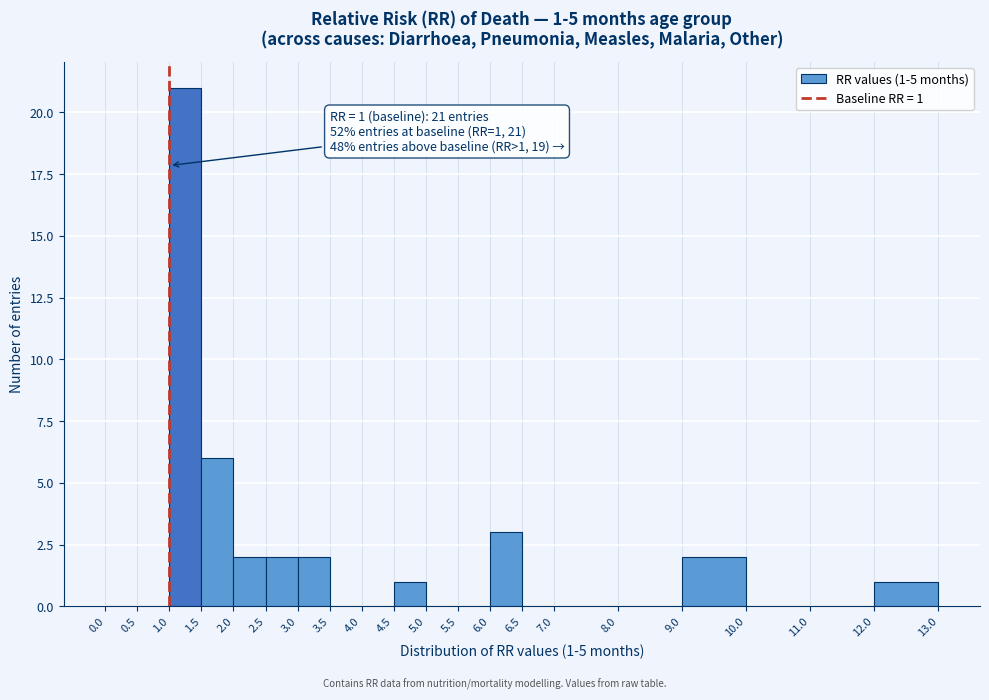

Over which range of the x-axis is the bar tallest?

1.0 to 1.5